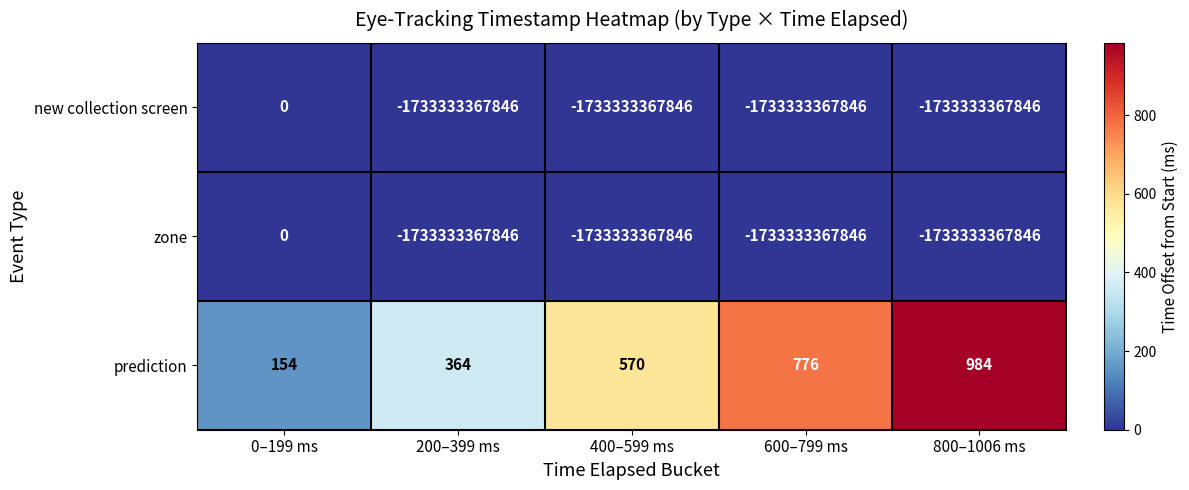

Reading left to right, transcribe all the data shown in this chart.

new collection screen: 0	-1733333367846	-1733333367846	-1733333367846	-1733333367846
zone: 0	-1733333367846	-1733333367846	-1733333367846	-1733333367846
prediction: 154	364	570	776	984